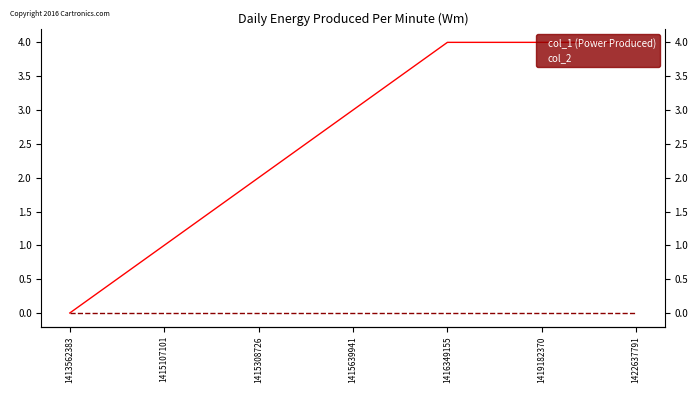

True or false: col_2 and col_1 (Power Produced) intersect in this chart.

False